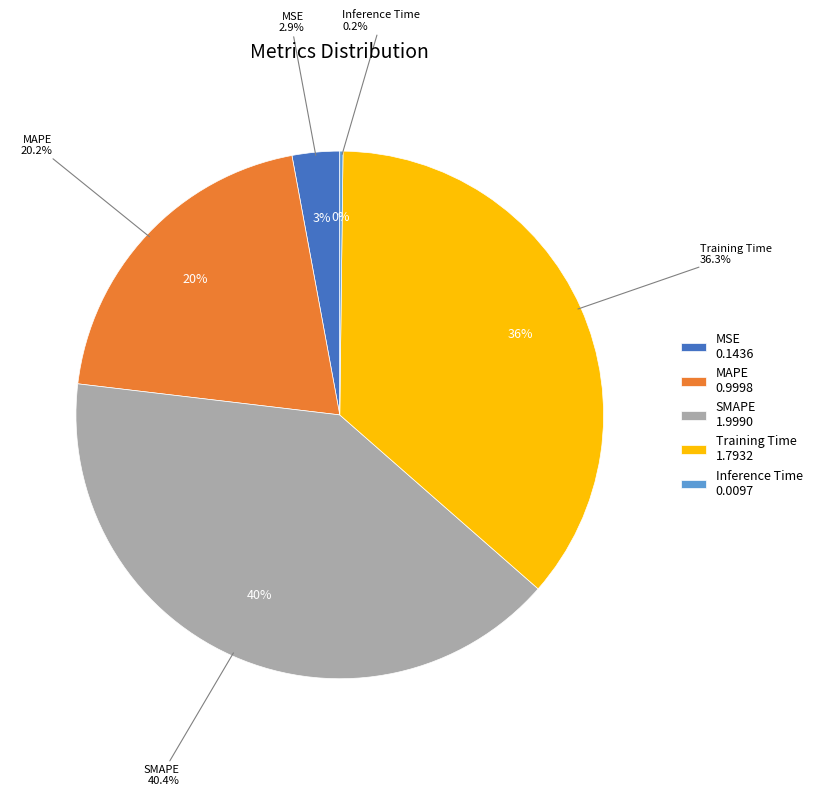

Is there any slice that represents more than half of the pie?

No